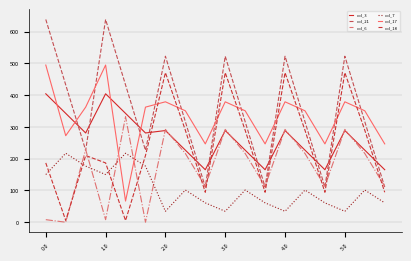

What is the highest value of the col_3 series?

404.4